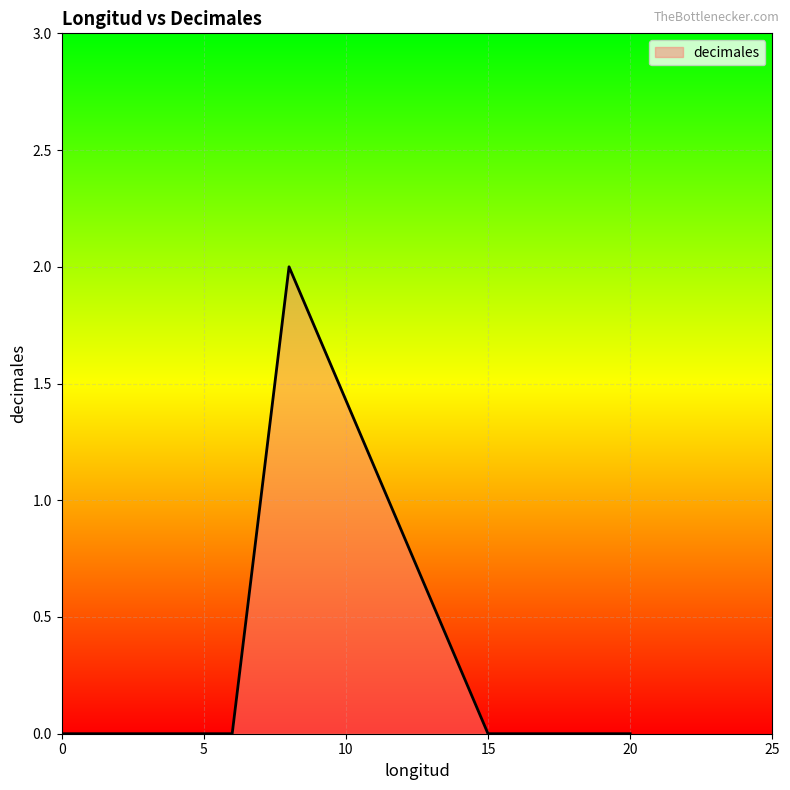

What is the sum of all values?

2